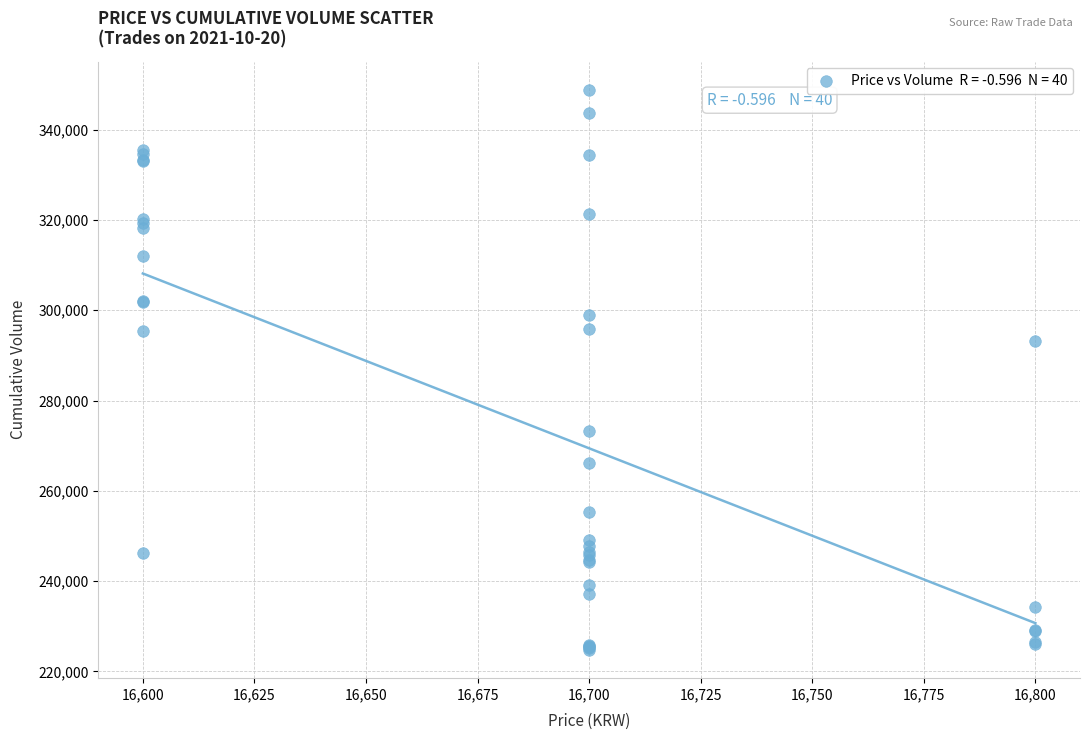

What Y value in the scatter plot is closest to 286805?

293200